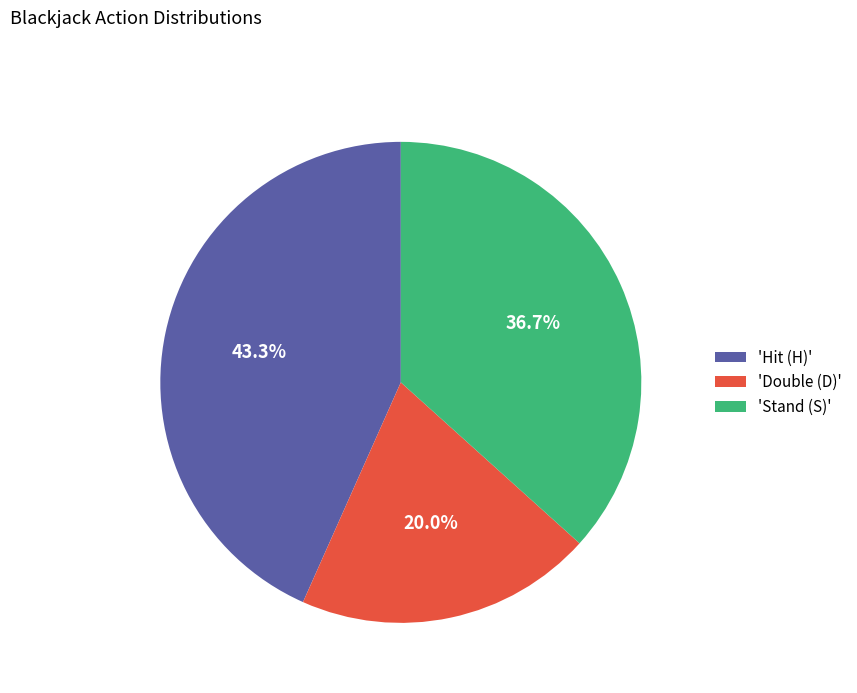

Combined, do 'Double (D)' and 'Hit (H)' account for over 50%?

Yes